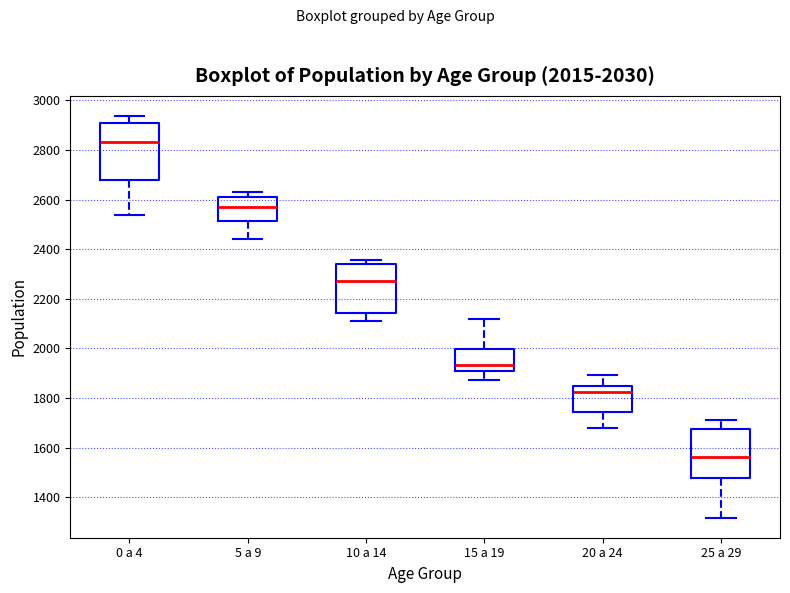

Which box's median line is the highest?

0 a 4